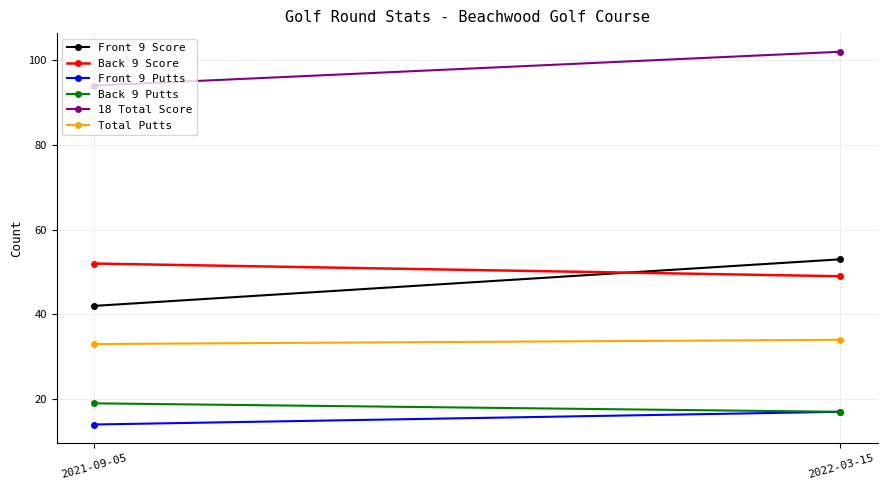

Is the value of 18 Total Score at 2021-09-05 greater than the value of Front 9 Score at 2021-09-05?

Yes